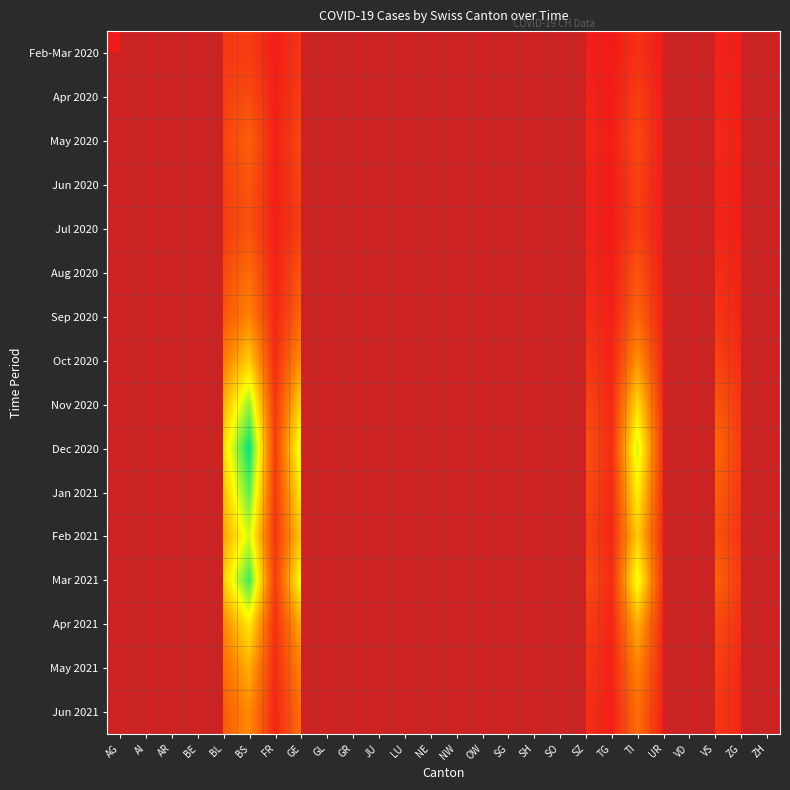

Between TI and ZG, which is larger?

TI